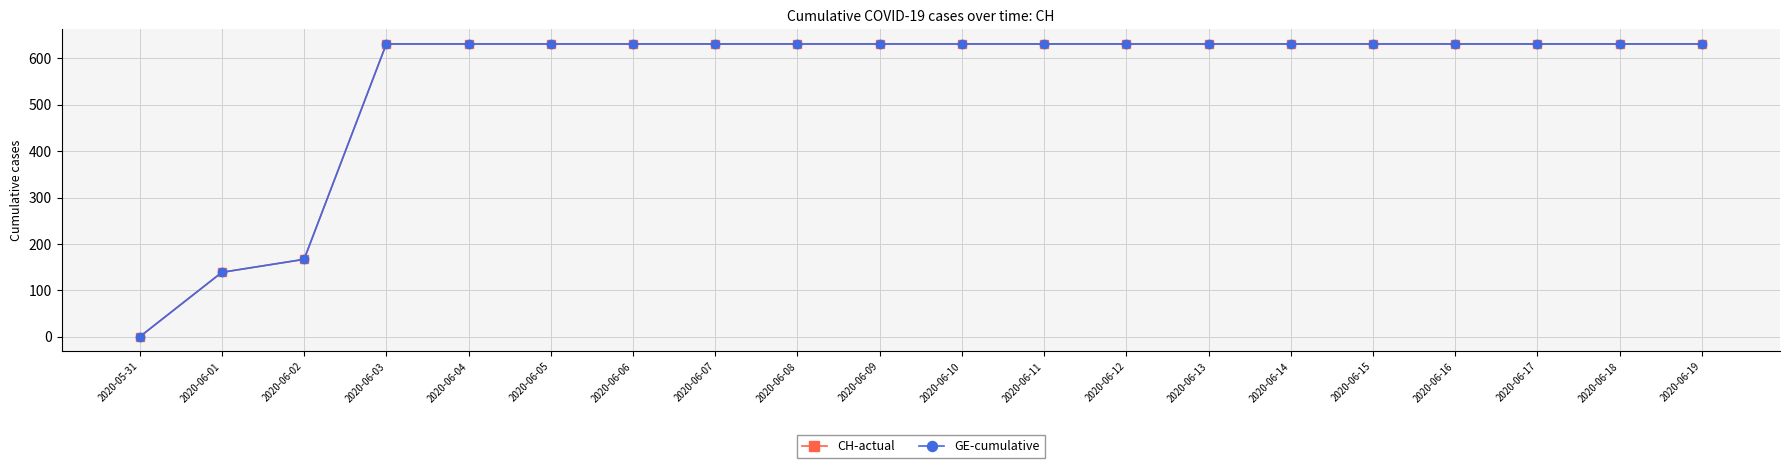

Does the chart have visible grid lines?

Yes